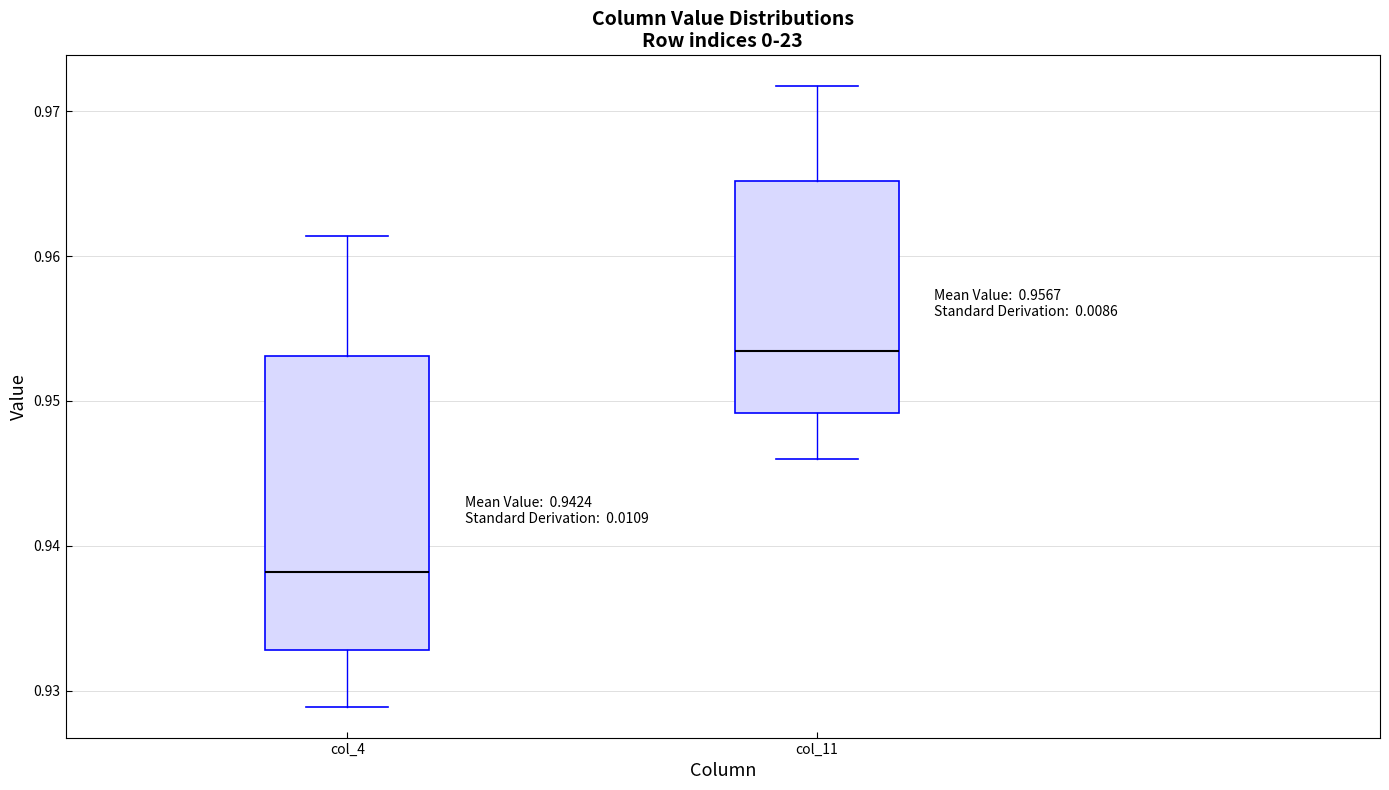

Reading left to right, read every box against the y-axis: the position of its median line, the range the box covers, and the ends of its whiskers. The values are not printed on the chart, so give them approximately, as read against the axis.

col_4: median 0.938, box 0.933 to 0.953, whiskers 0.929 to 0.961
col_11: median 0.953, box 0.949 to 0.965, whiskers 0.946 to 0.972